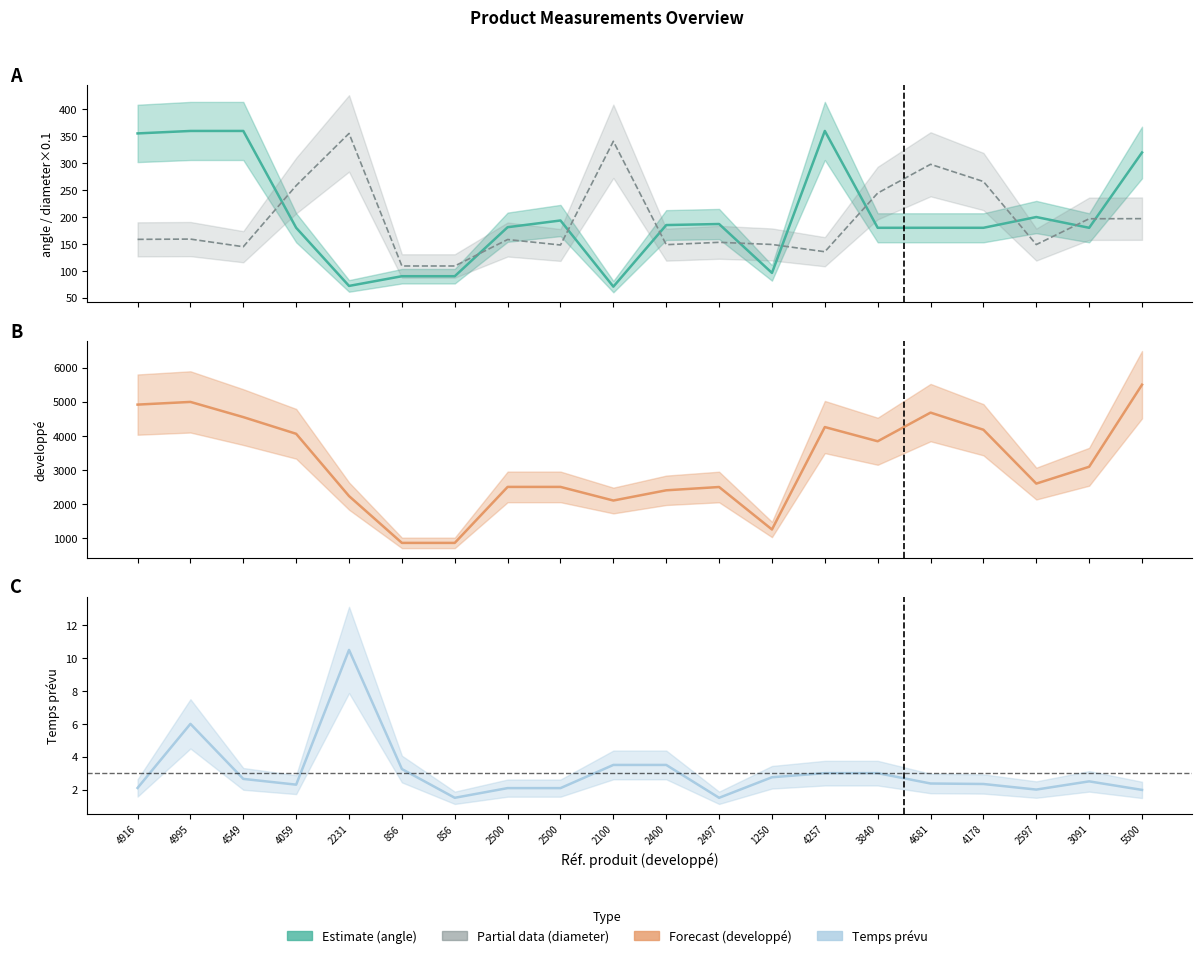

True or false: Temps prévu has more than 0 interior local peaks.

True